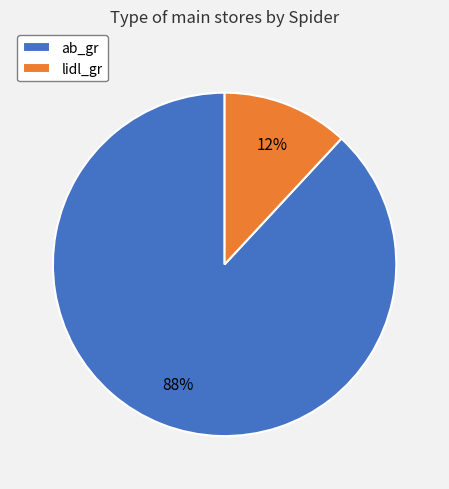

To the nearest percent, what is the difference between the ab_gr and lidl_gr slice percentages?

76%